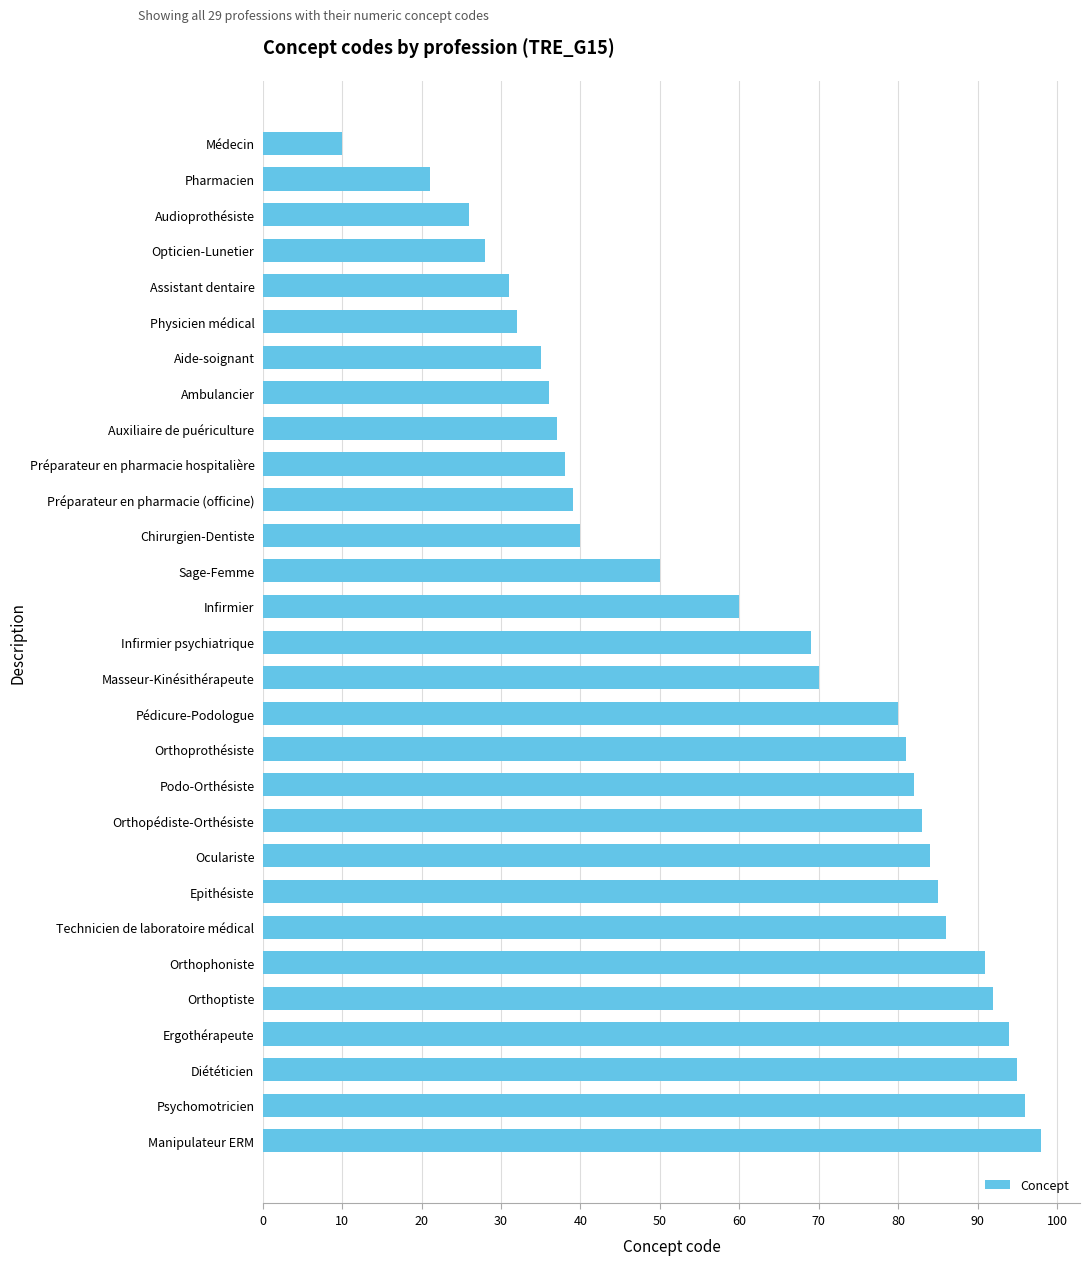

What is the sum of the values at Infirmier and Sage-Femme?

110